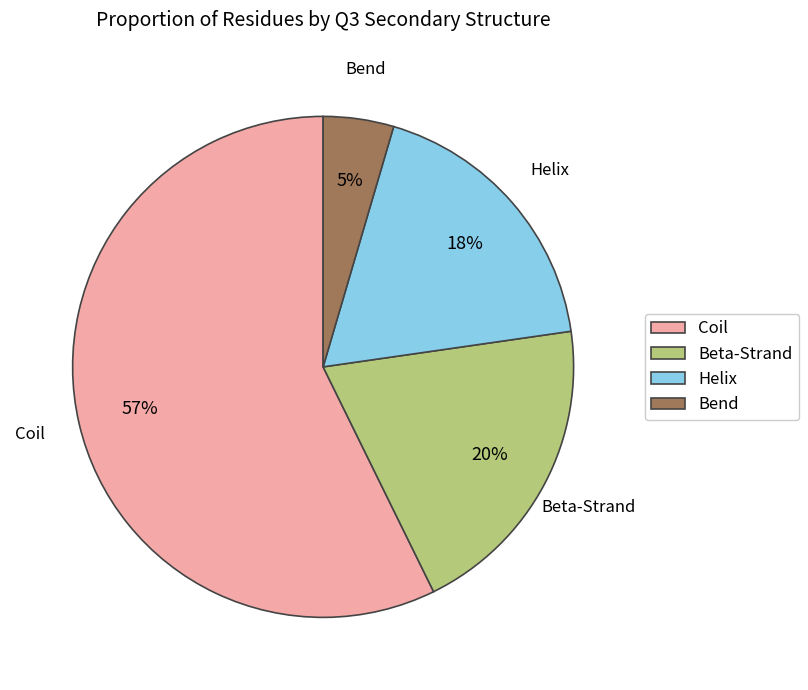

Combined, do Helix and Coil account for over 50%?

Yes